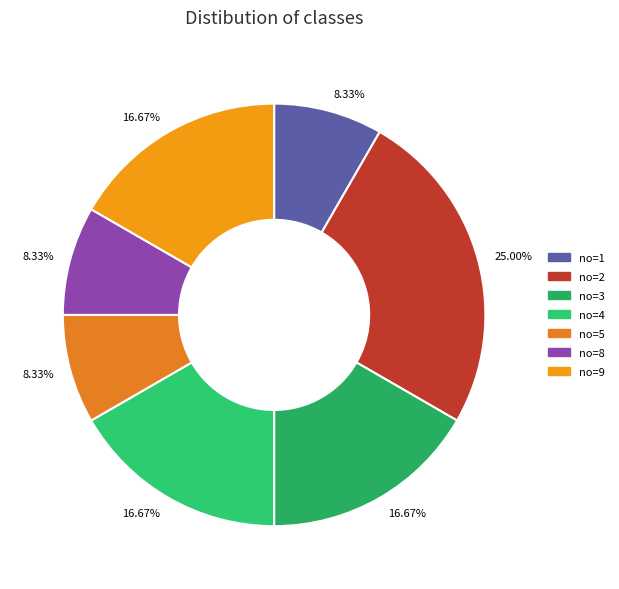

How many slices are in this pie chart?

7